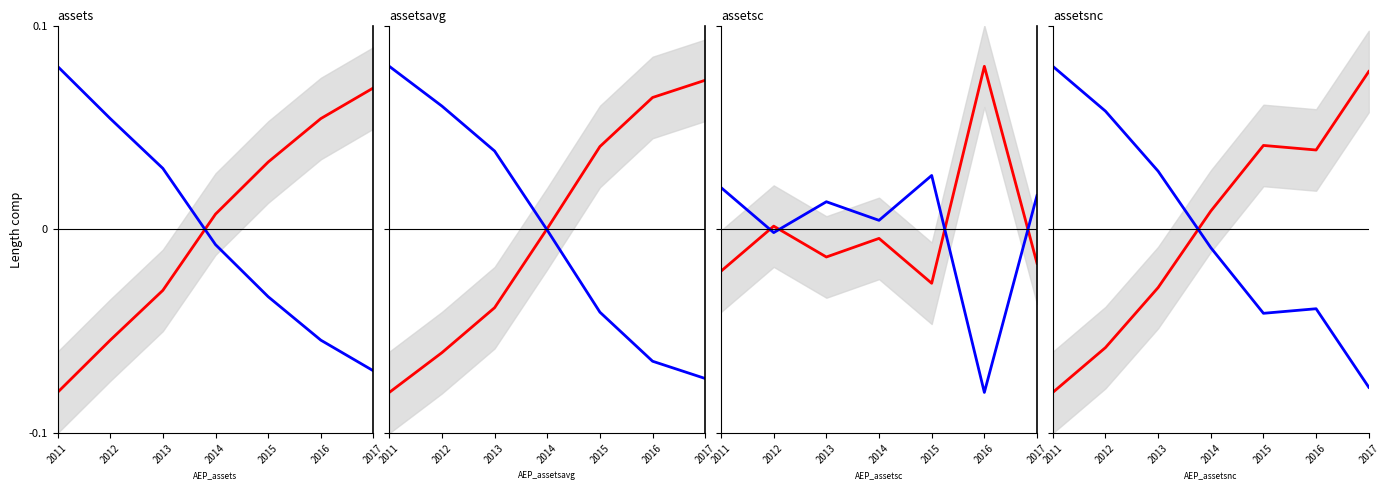

What is the difference between the maximum and minimum values in the assets series?

0.1